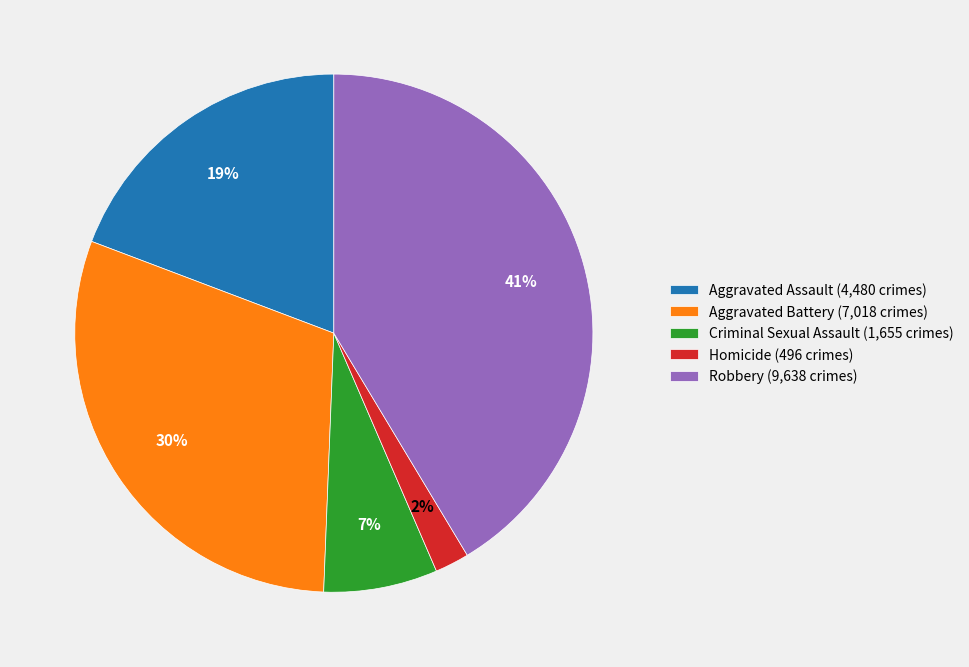

Which has a higher value, Aggravated Assault or Robbery?

Robbery